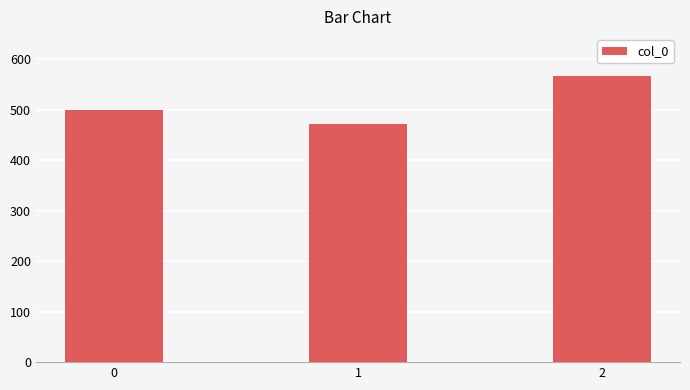

Is it true that the value at 0 is 500.0?

True